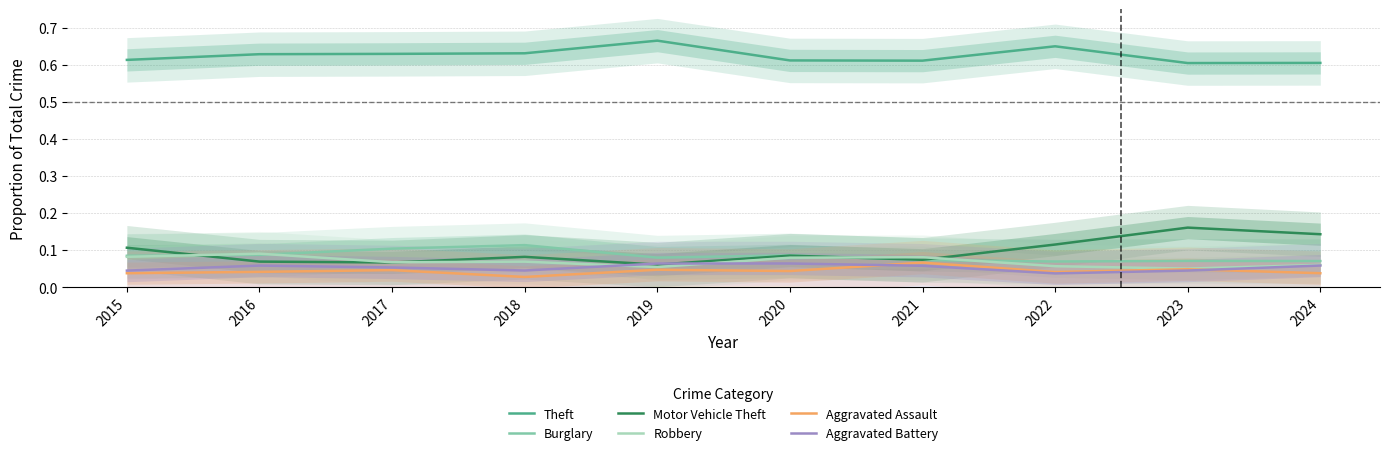

At how many categories does at least one series exceed 0?

10